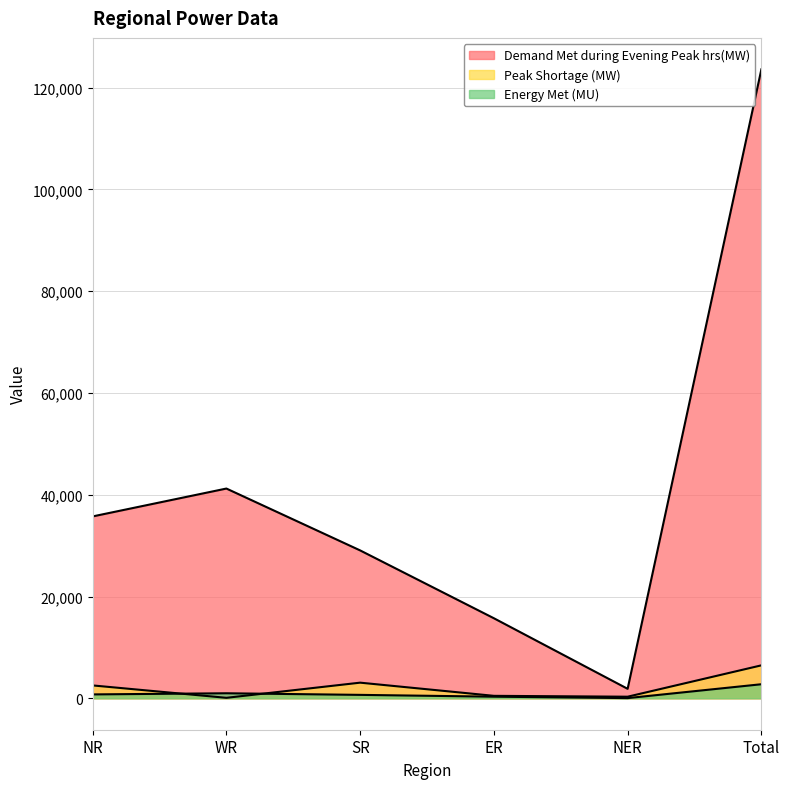

How many lines are shown in the chart?

3